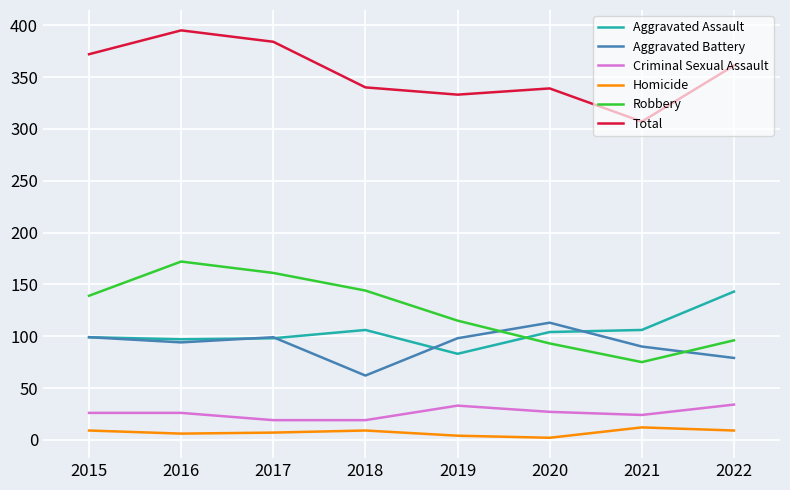

Is the value of Homicide at 2021 greater than the value of Total at 2021?

No